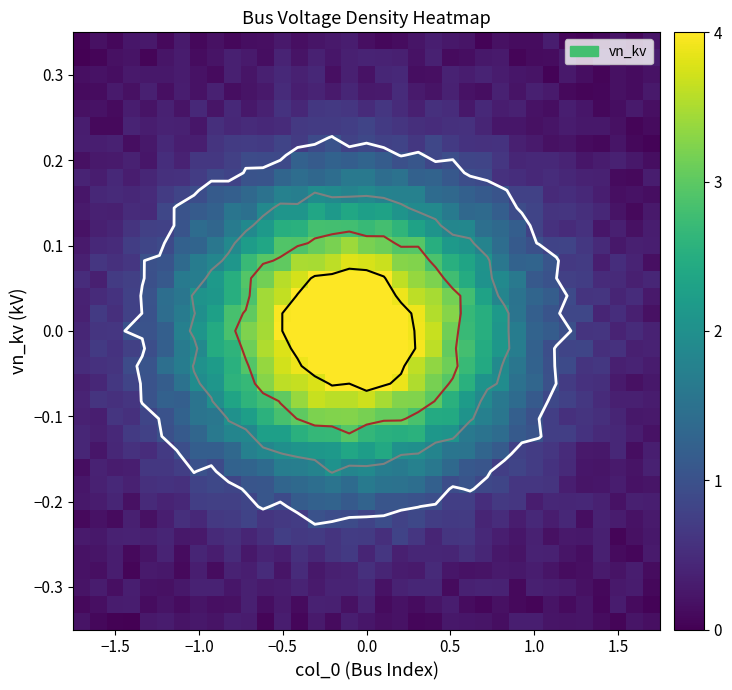

What is the difference between the maximum and minimum values in the 0.3 series?

0.4